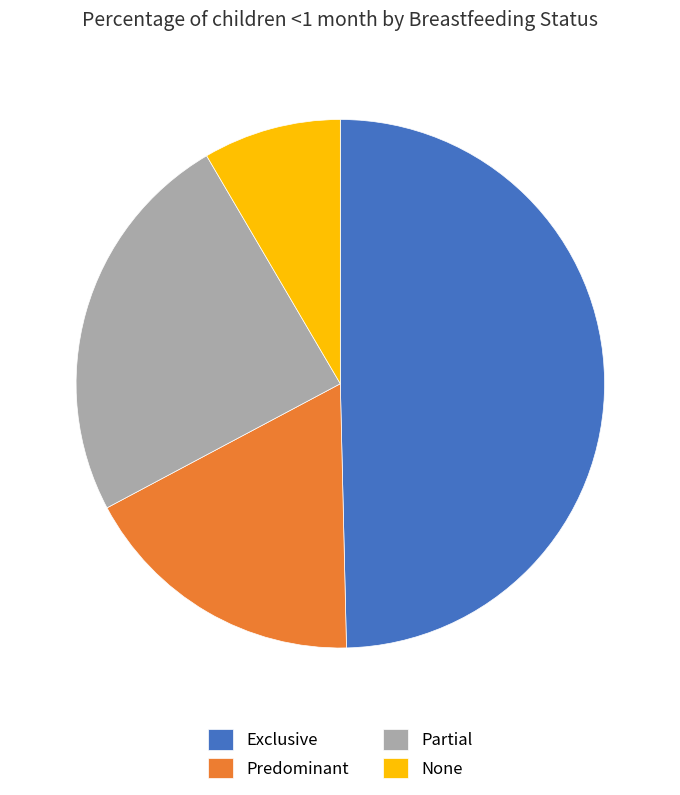

The Partial slice represents 30% of the pie. True or false?

False